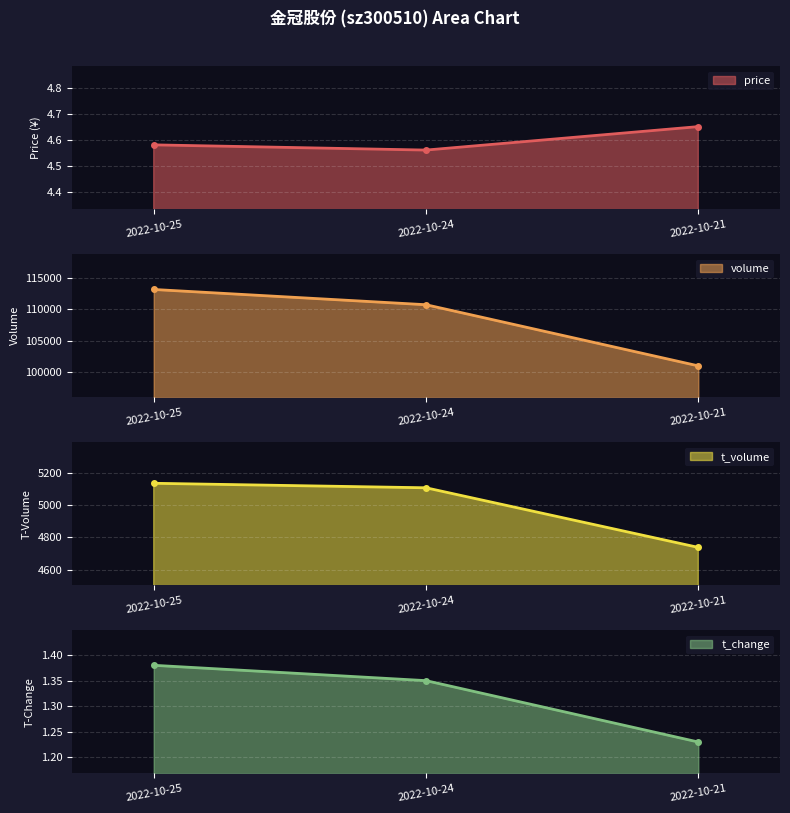

At which label does volume reach its peak?

2022-10-25